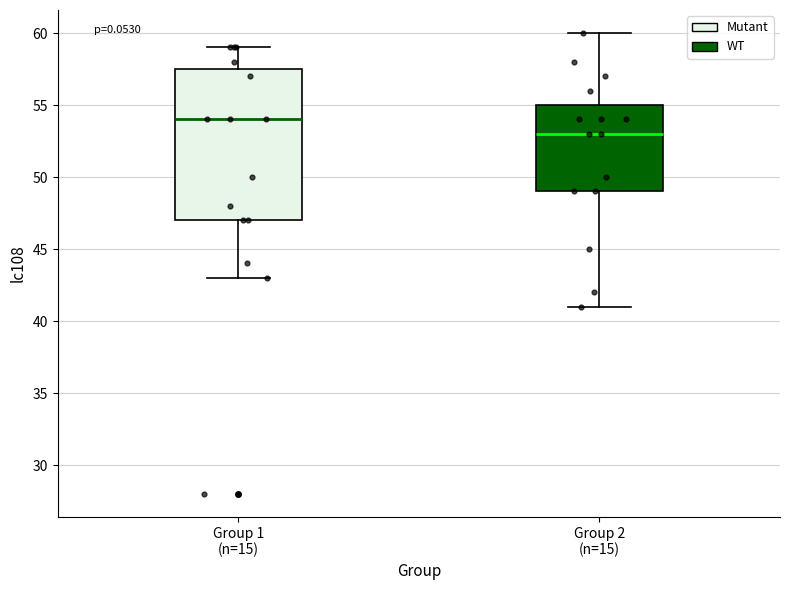

Which box is the tallest, from its lower edge to its upper edge?

Group 1 (n=15)